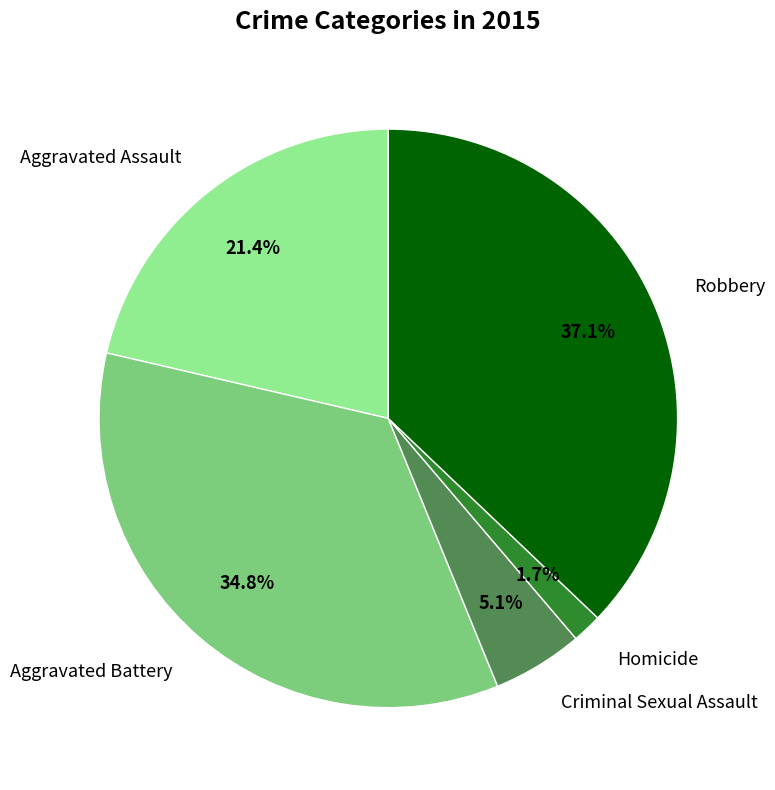

Approximately how many times larger is the value at Criminal Sexual Assault compared to Aggravated Battery?

0.1